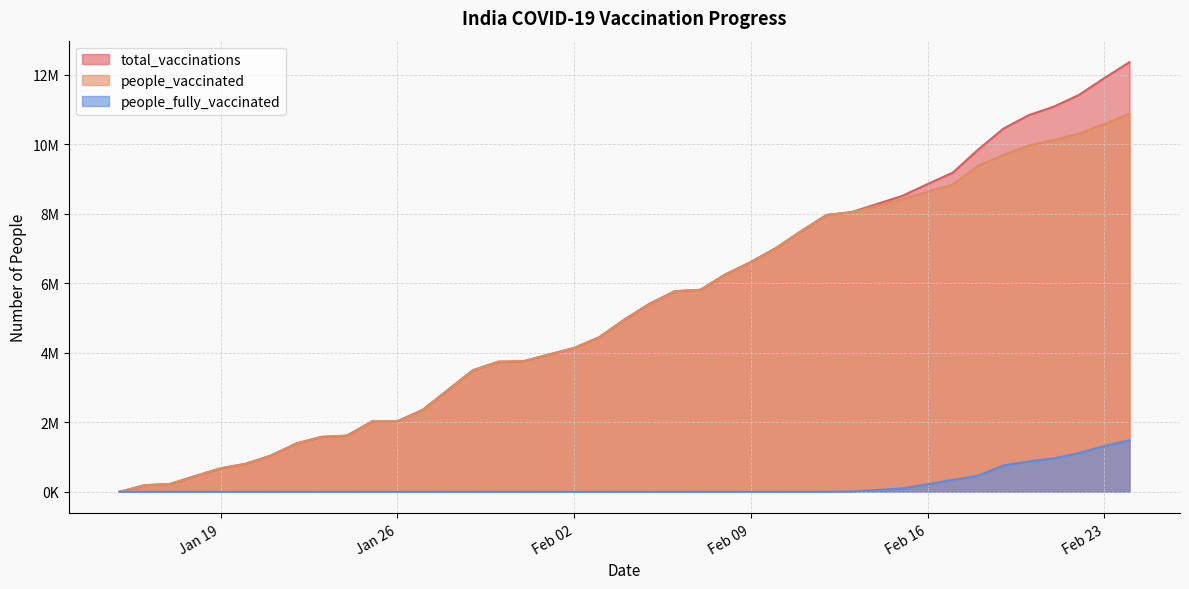

What is the sum of all people_fully_vaccinated values?

7639628